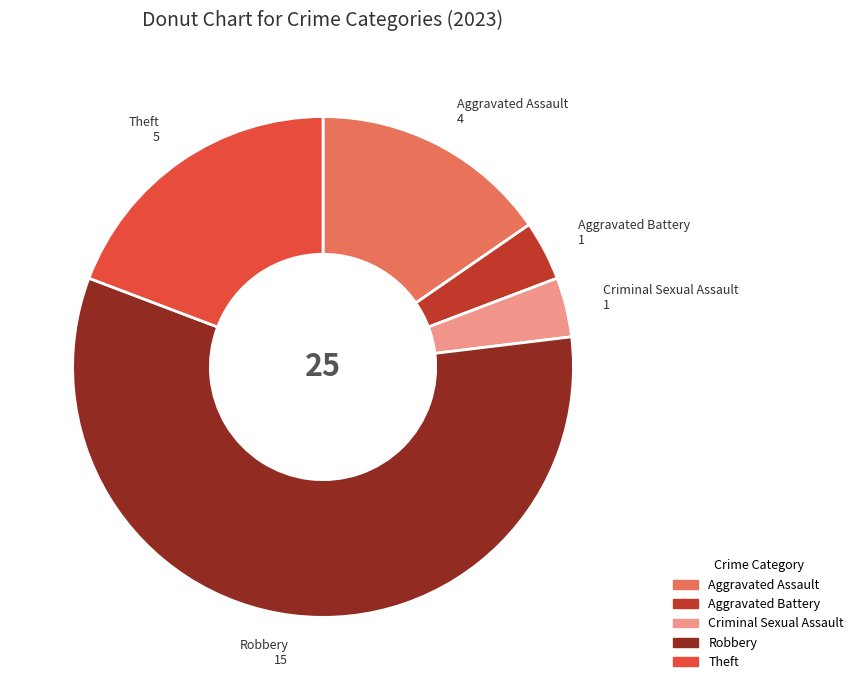

Do Aggravated Battery and Criminal Sexual Assault together represent more than half of the pie?

No